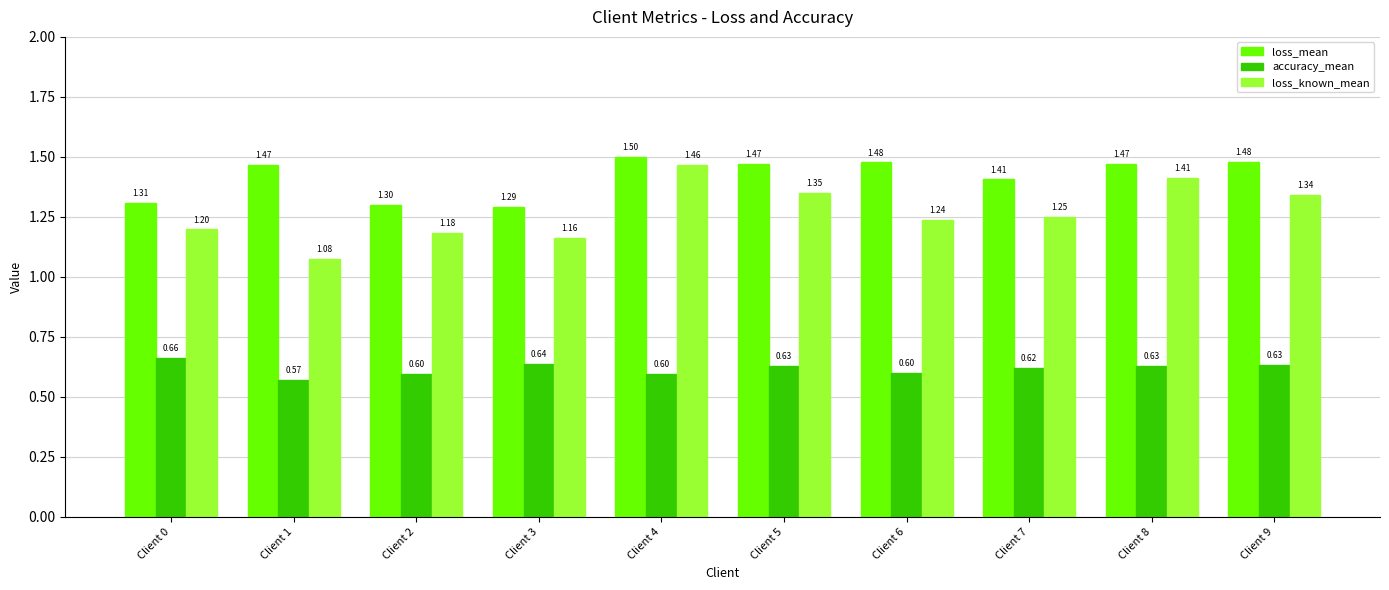

What is the value of the accuracy_mean bar at the 10th from the left?

0.6